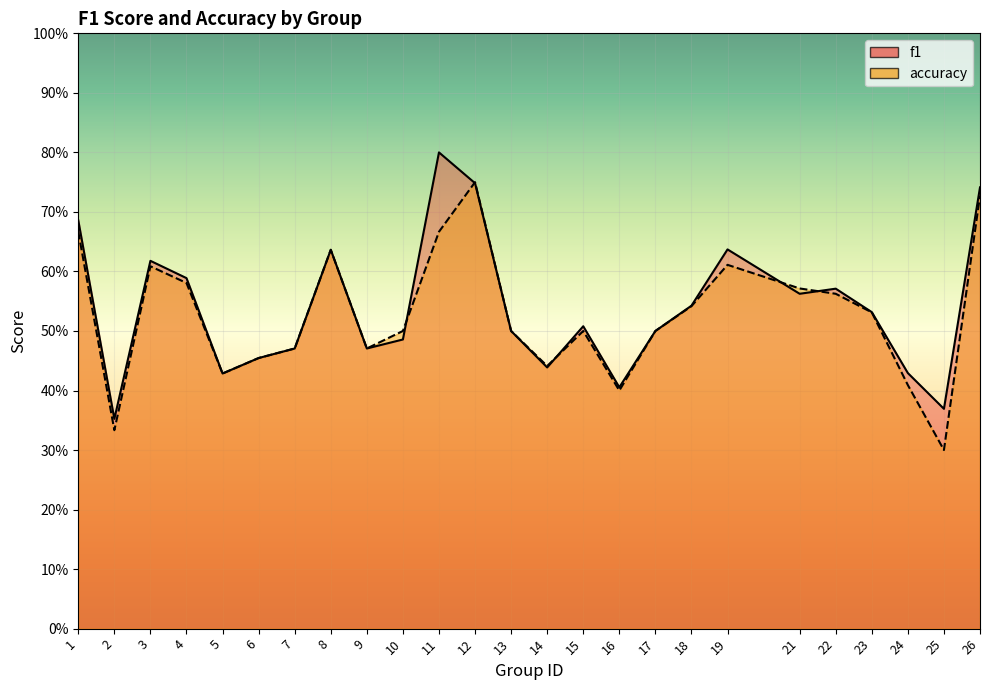

What is the total value across all series at 4?

1.2